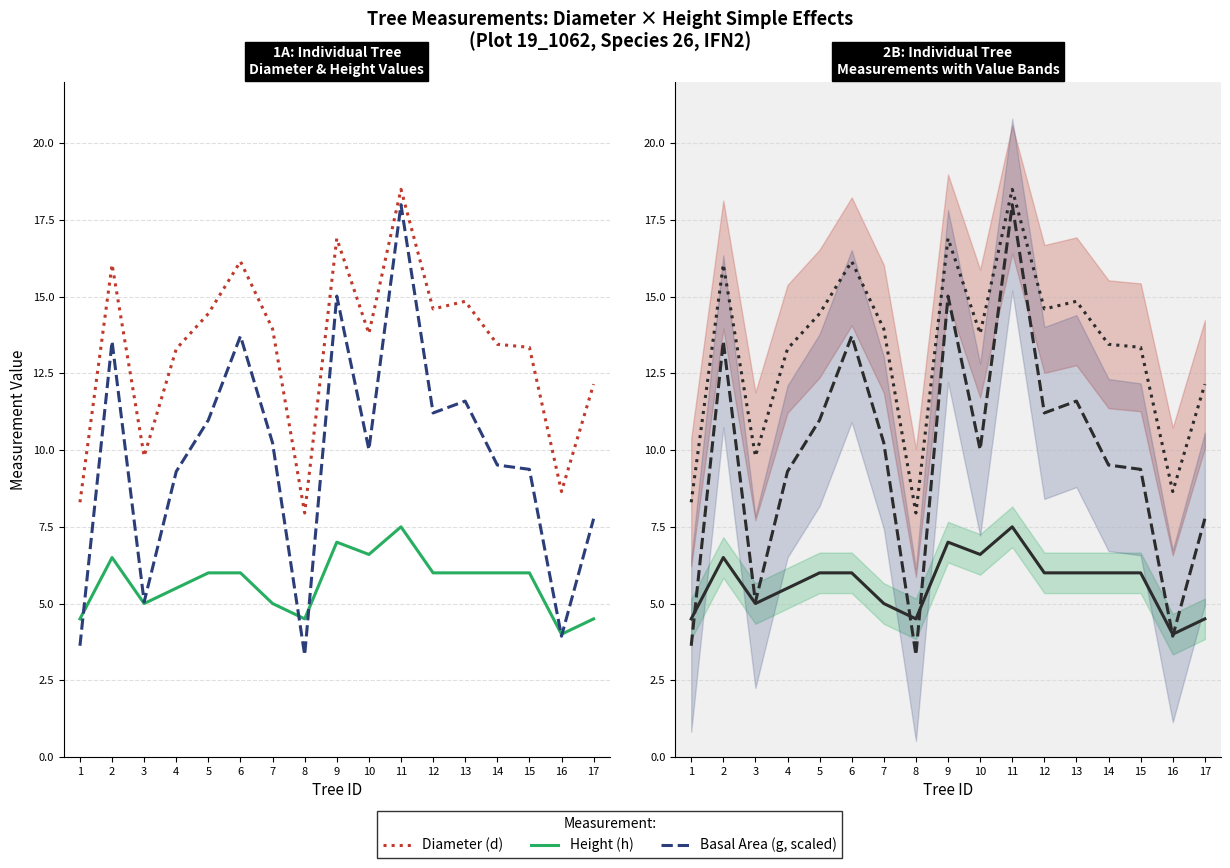

Is the value of Diameter (d) at 17 greater than the value of Height (h) at 6?

Yes